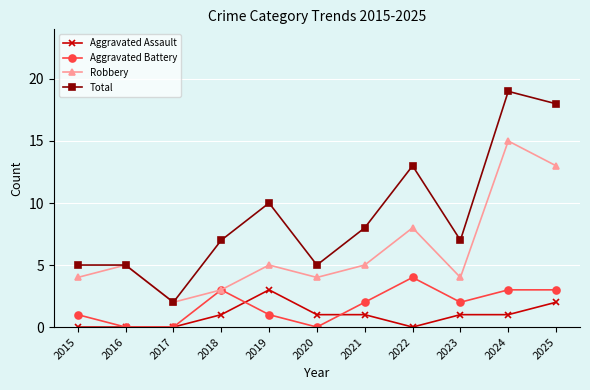

Rank the series at 2025 from highest to lowest value.

Total, Robbery, Aggravated Battery, Aggravated Assault